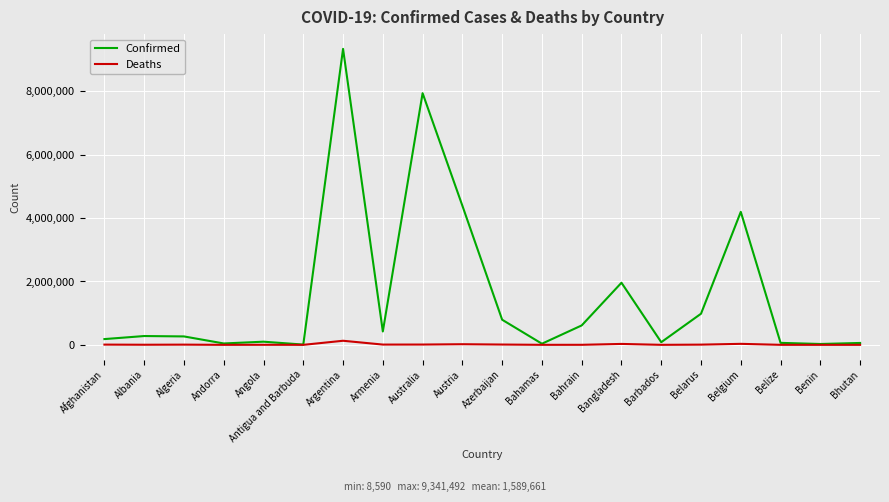

List the series in order of their overall mean, lowest first.

Deaths, Confirmed